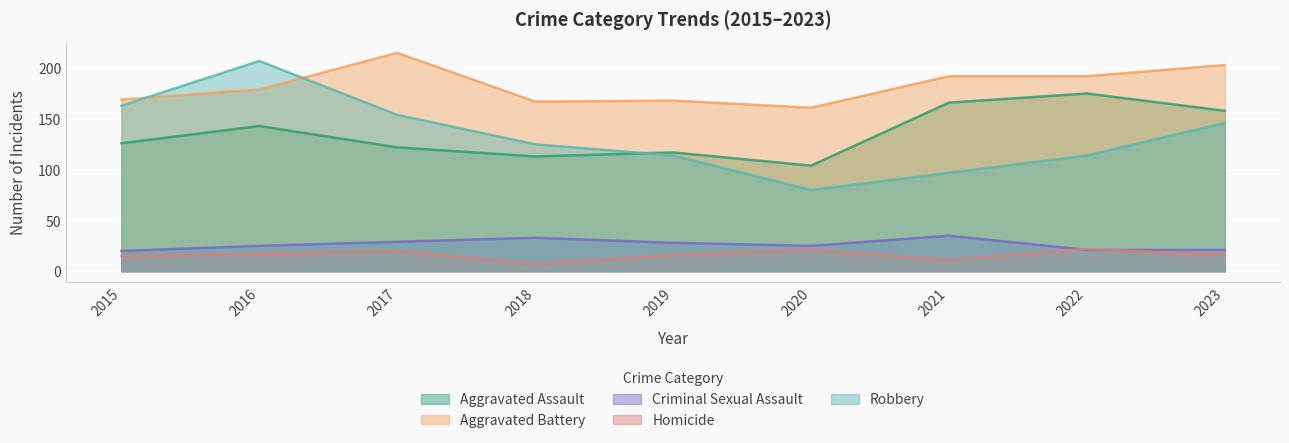

Which series has the widest spread of values?

Robbery